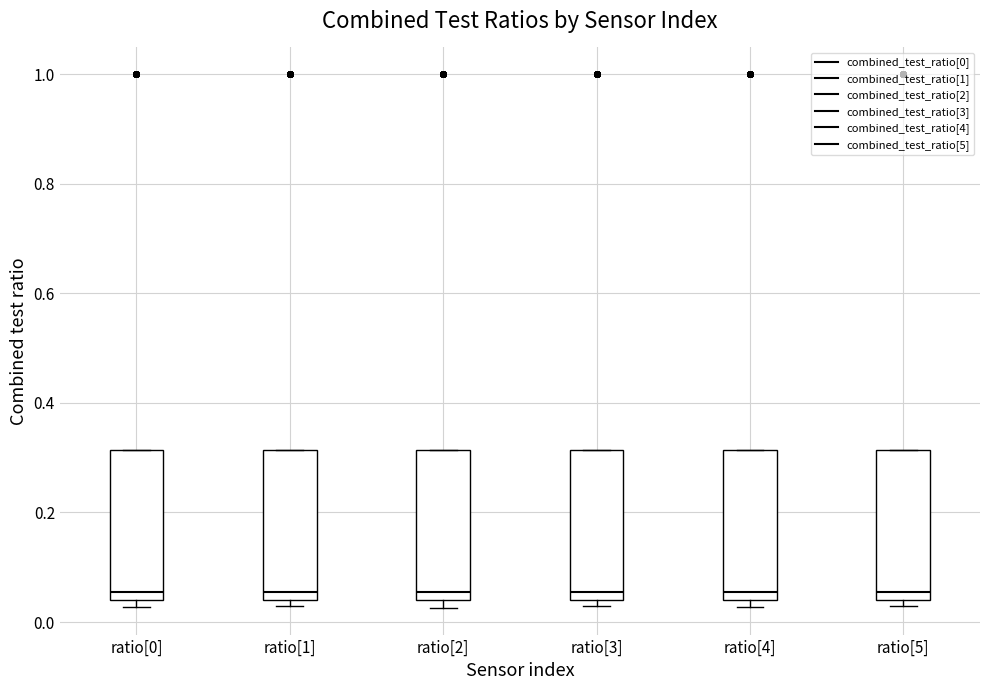

Where is the upper edge of the box for ratio[1] on the y-axis? The values are not printed on the chart, so give them approximately, as read against the axis.

0.32